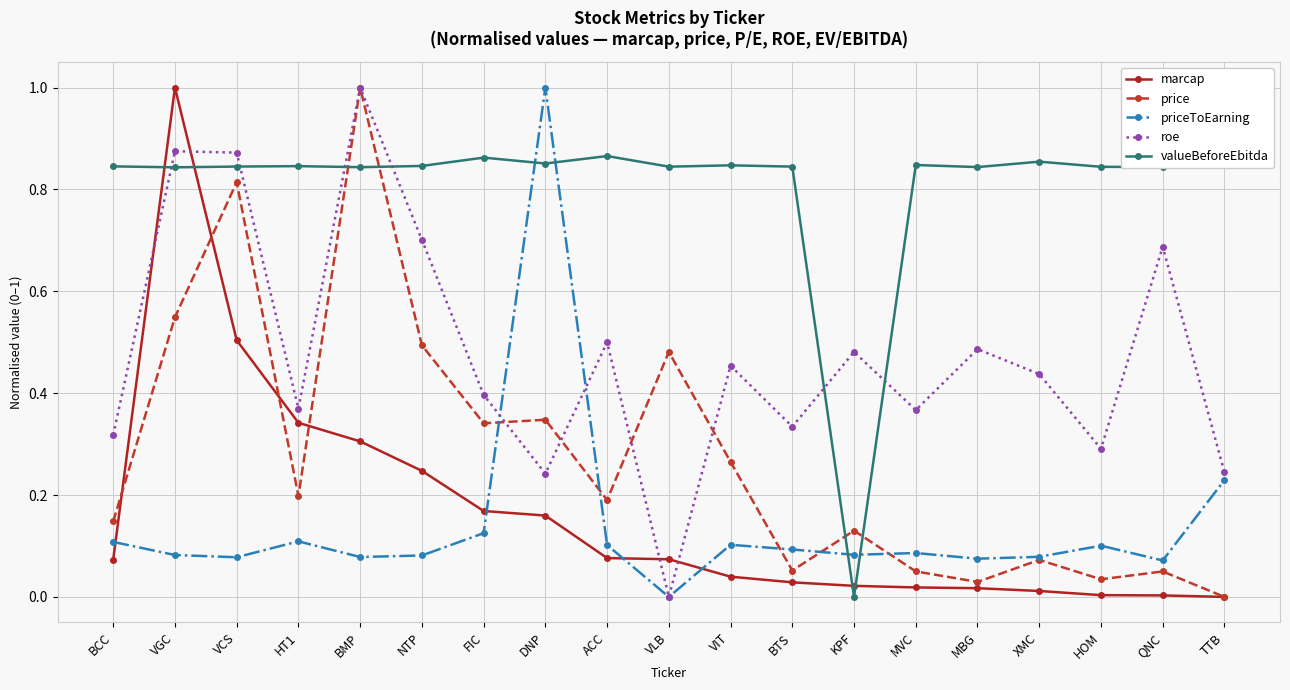

Which category has the lowest value across all series?

TTB